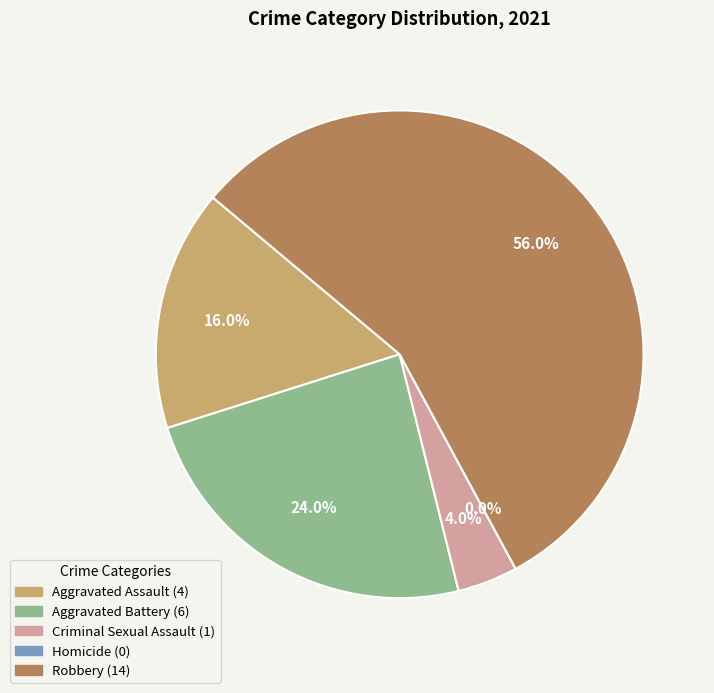

To the nearest percent, what is the difference between the largest and smallest slice percentages?

56%